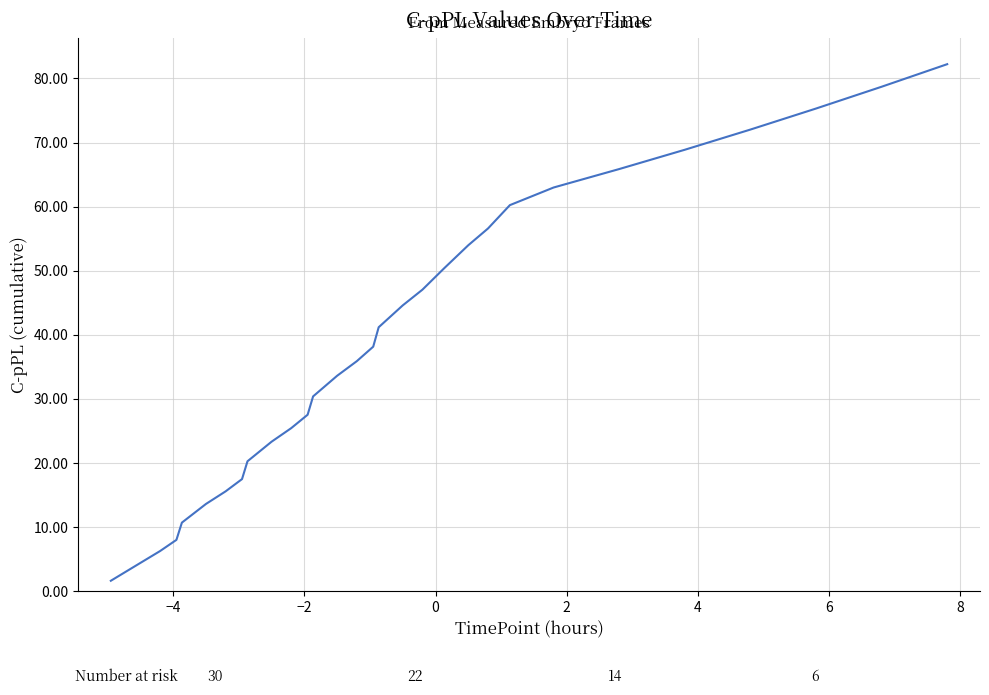

What is the maximum value shown in the chart?

82.2